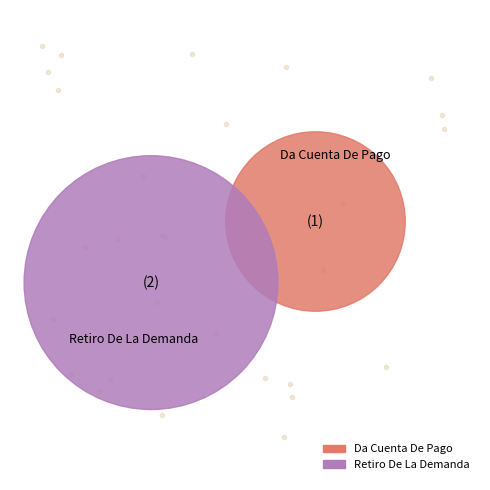

Does Da Cuenta De Pago represent more than half of the total?

No